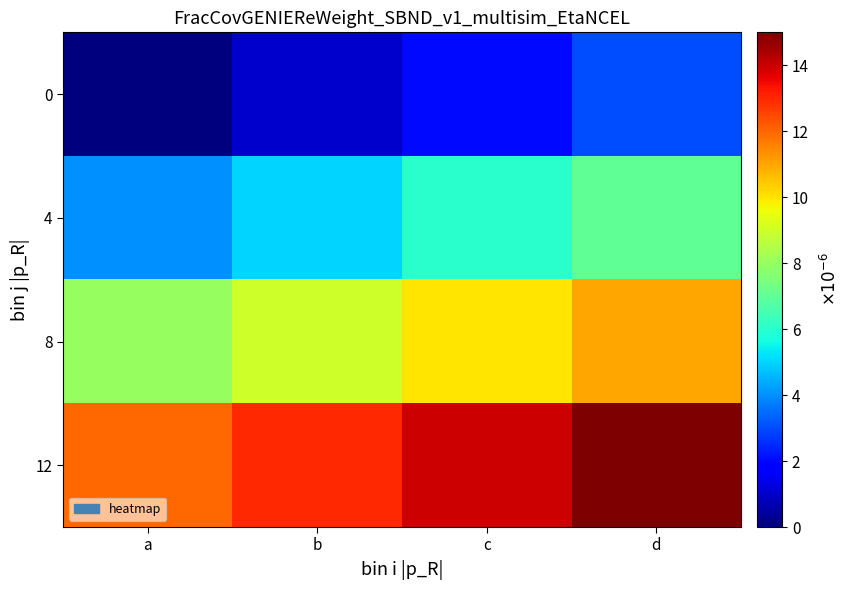

What is the difference between the highest and lowest values at c?

12